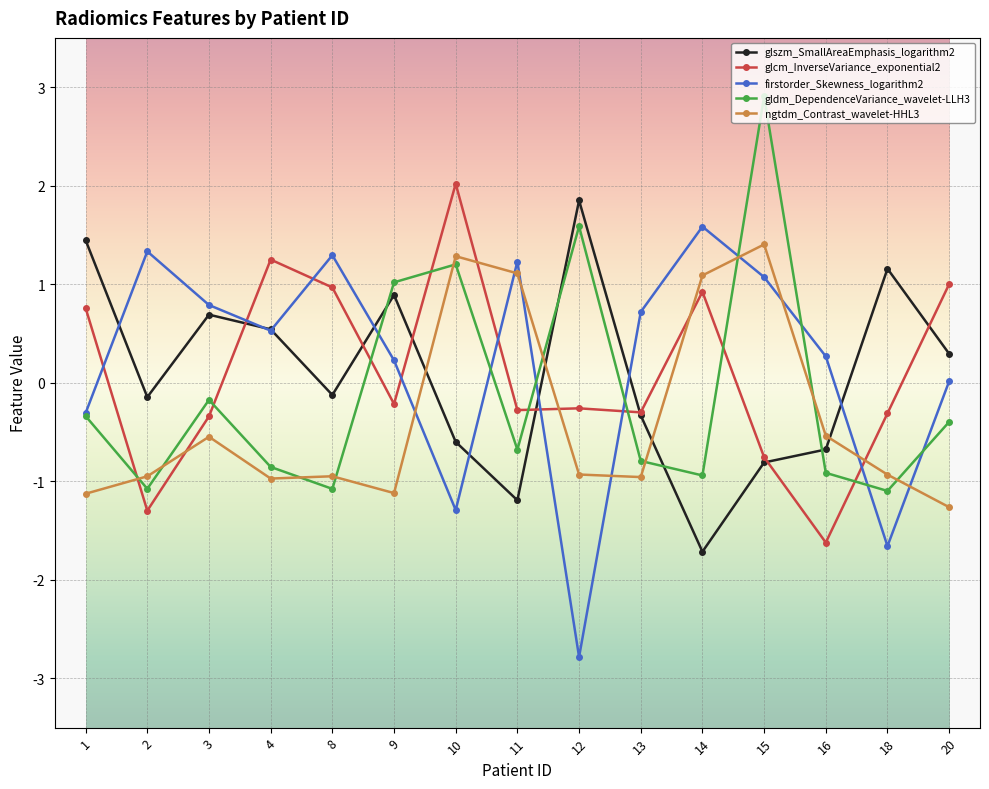

Where do gldm_DependenceVariance_wavelet-LLH3 and ngtdm_Contrast_wavelet-HHL3 first cross each other?

1 and 2